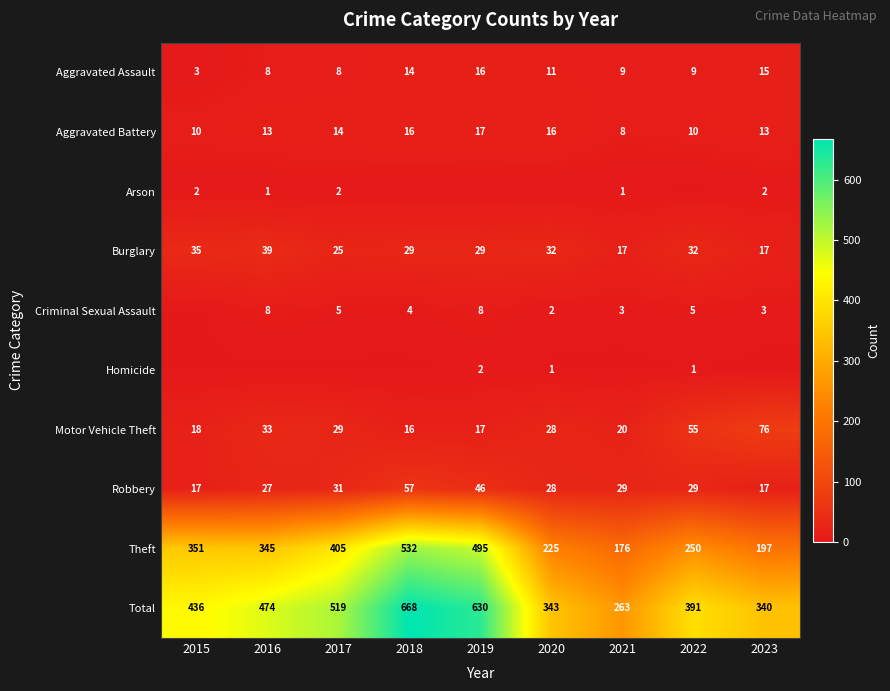

What is the highest value of the Robbery series?

57